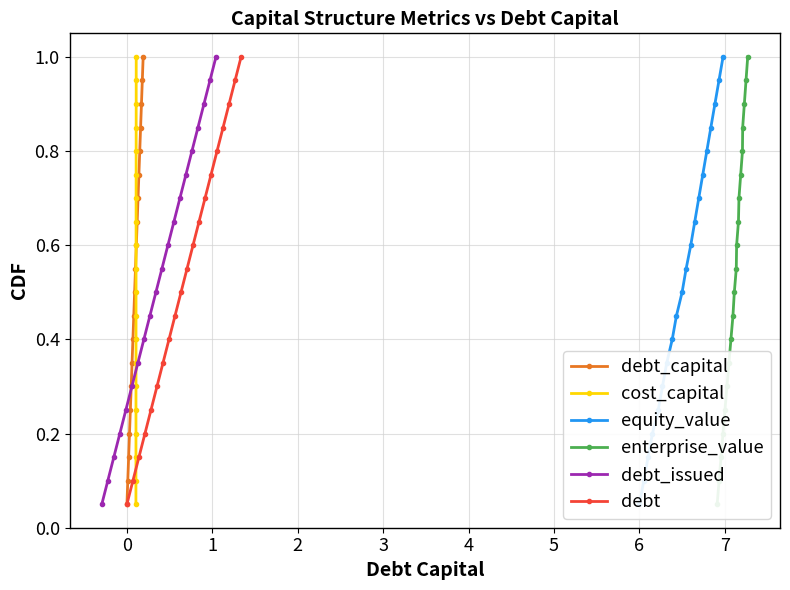

What is the maximum value for debt_capital?

1.0